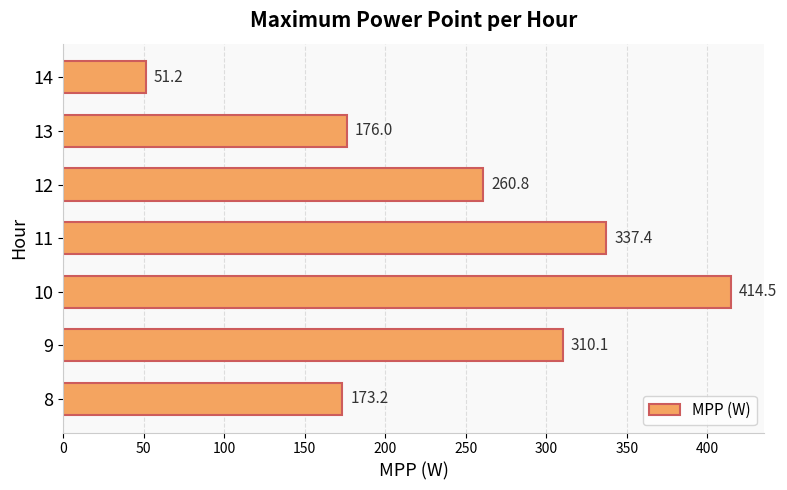

What is the sum of all values?

1723.1